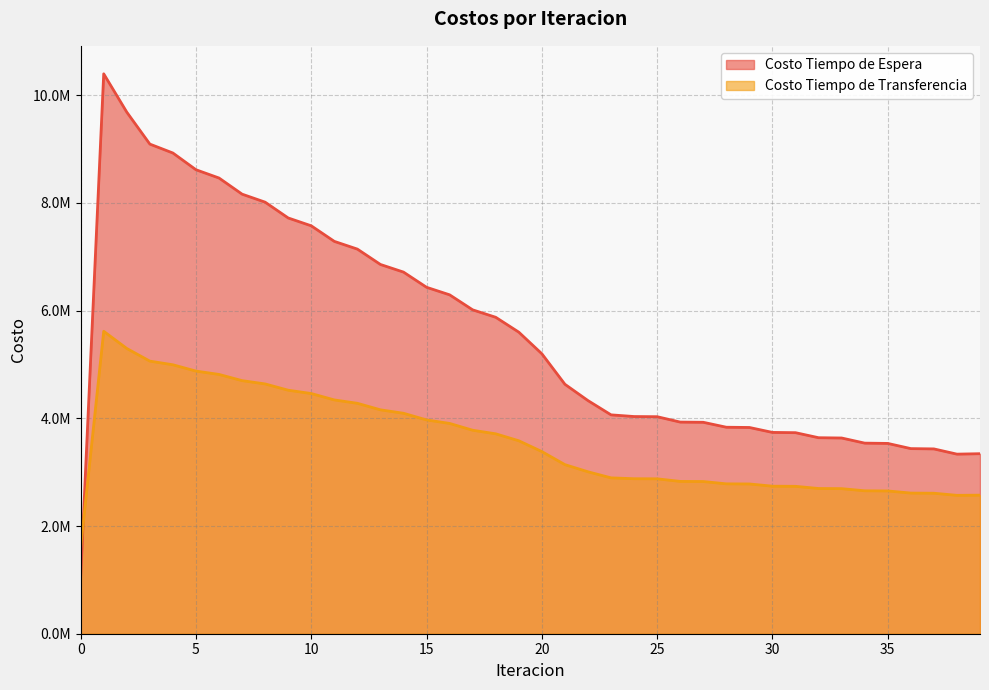

How many data points in Costo Tiempo de Espera are above 5198791?

20